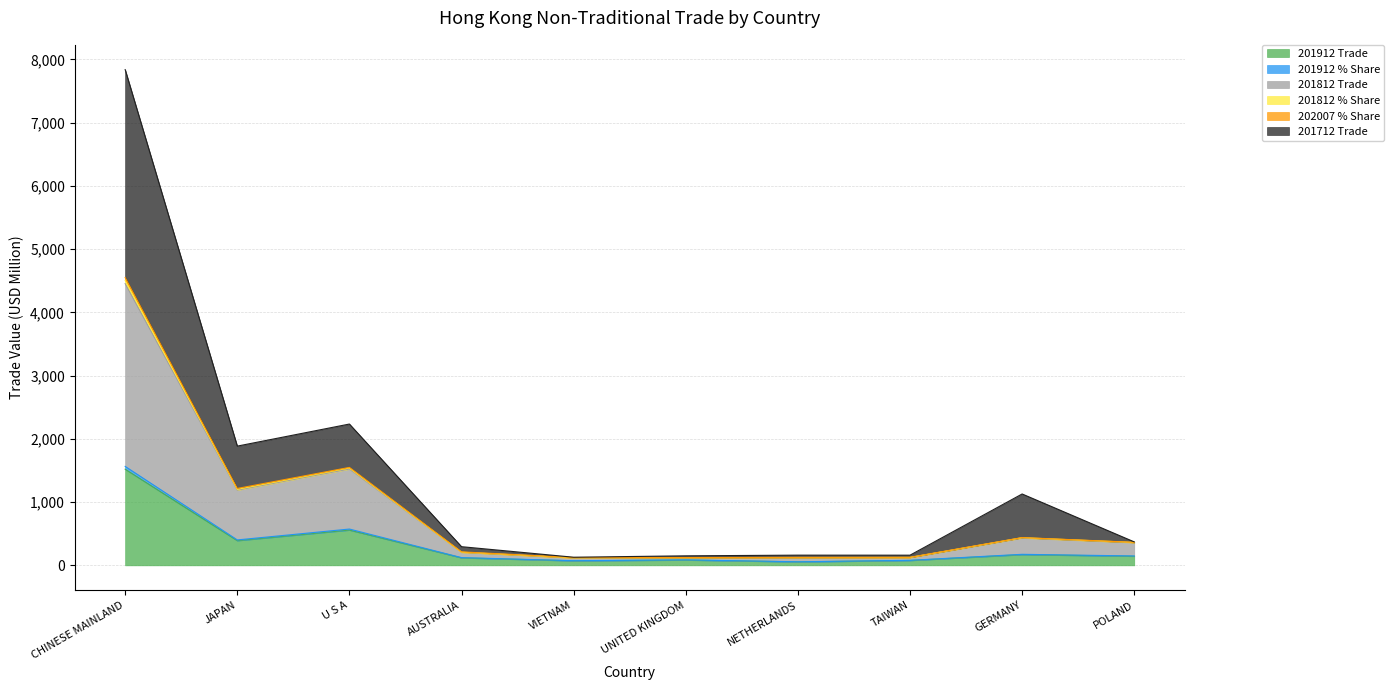

What is the label of the 1st point from the left?

CHINESE MAINLAND